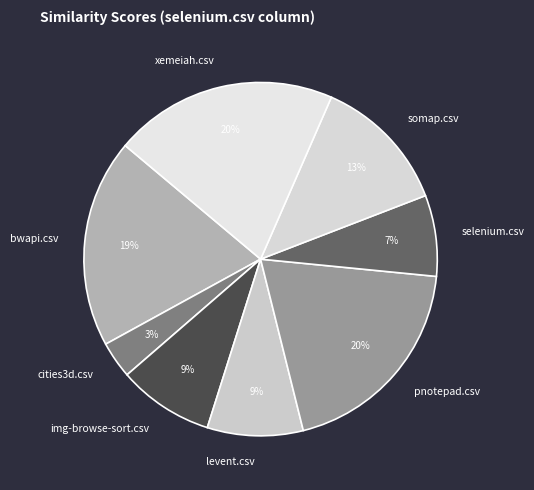

Does pnotepad.csv represent more than half of the total?

No